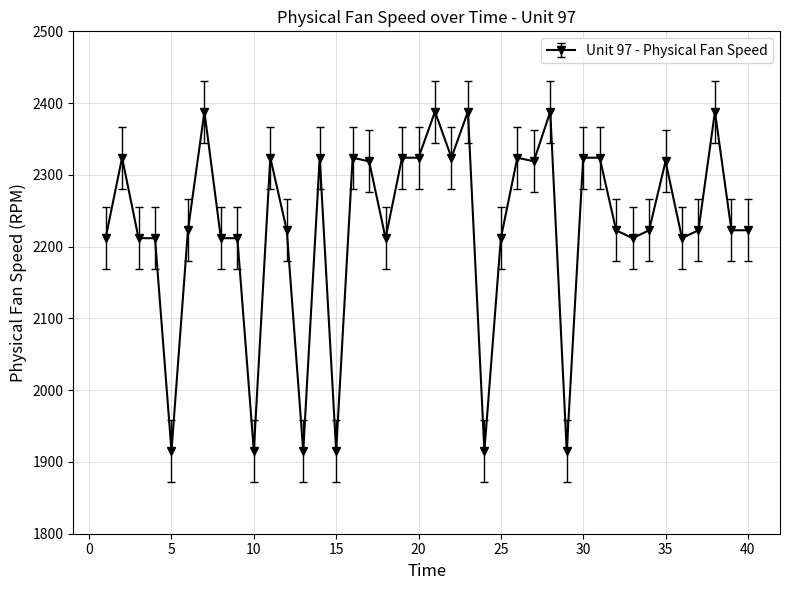

What is the maximum value shown in the chart?

2388.1